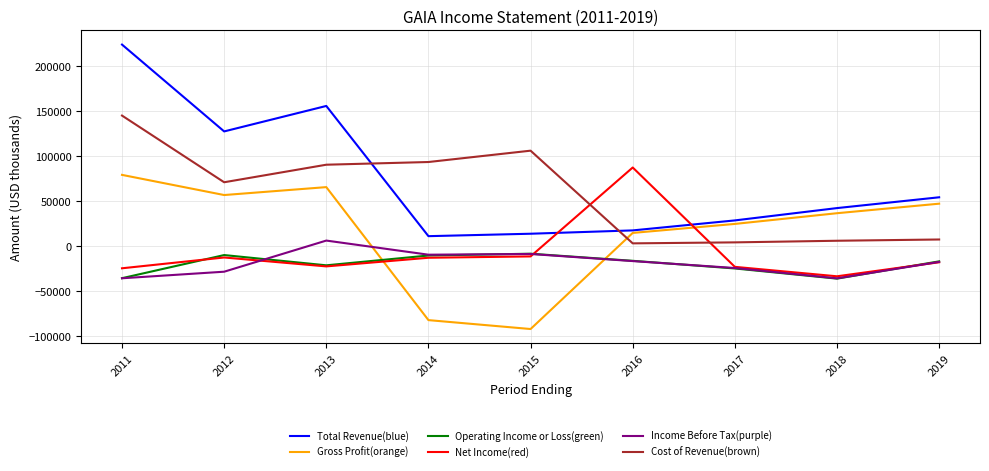

What is the greatest value displayed?

223700